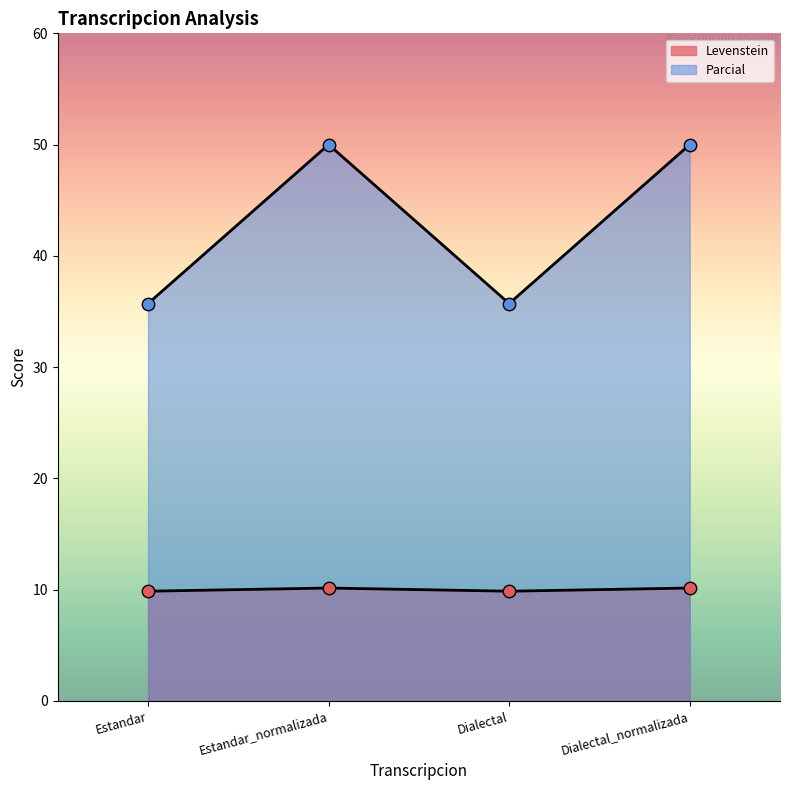

Which series has the largest total across all categories?

Parcial